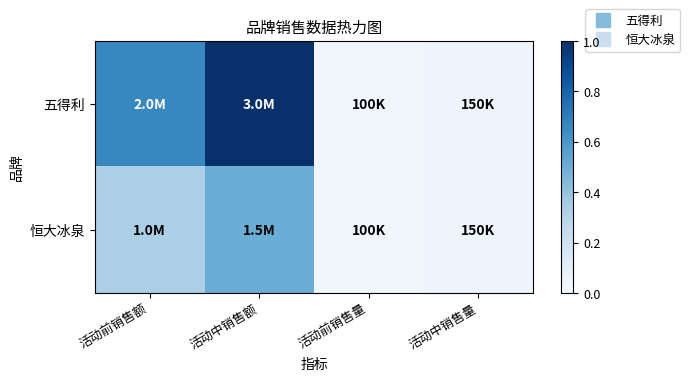

Rank the series by their maximum value, from lowest to highest.

恒大冰泉, 五得利